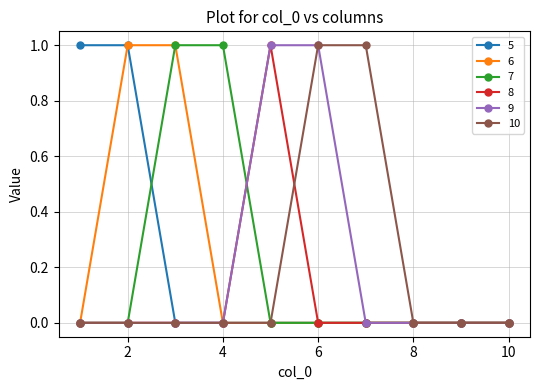

What is the value of the 10 point at the 6th from the left?

1